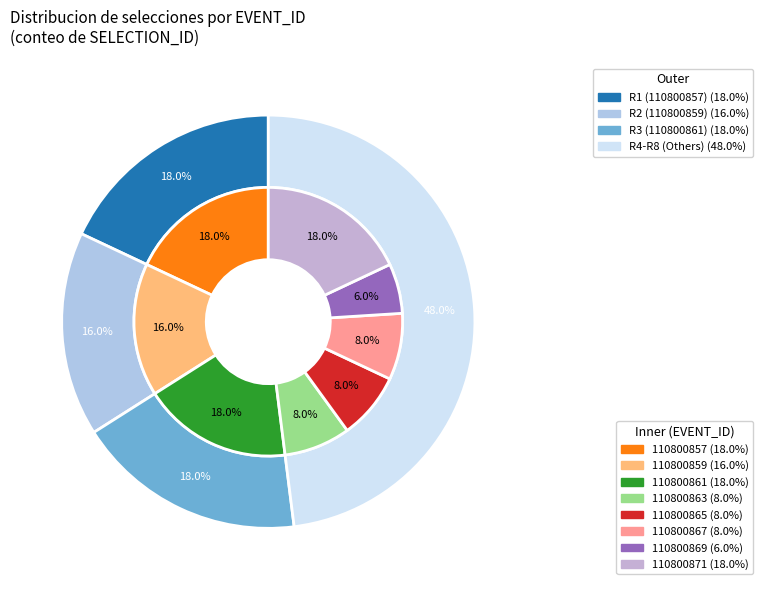

To the nearest percent, what portion does 110800863 represent?

8%